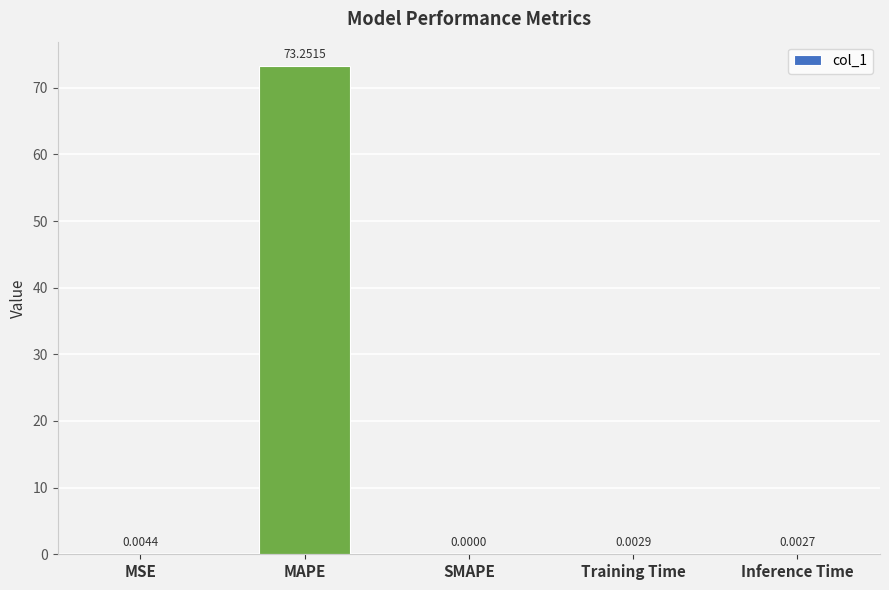

What is the sum of the values at Training Time and MAPE?

73.3